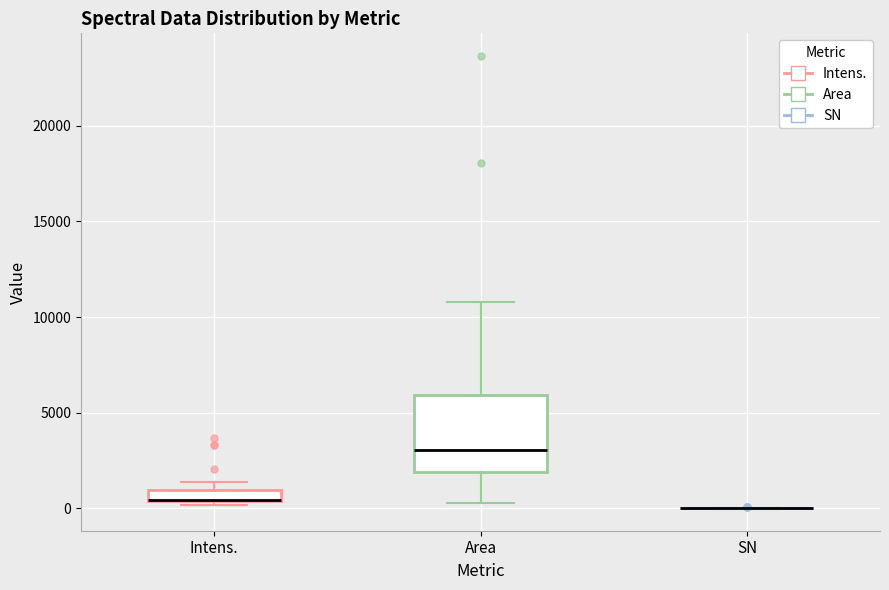

Where is the lower edge of the box for Intens. on the y-axis? The values are not printed on the chart, so give them approximately, as read against the axis.

500